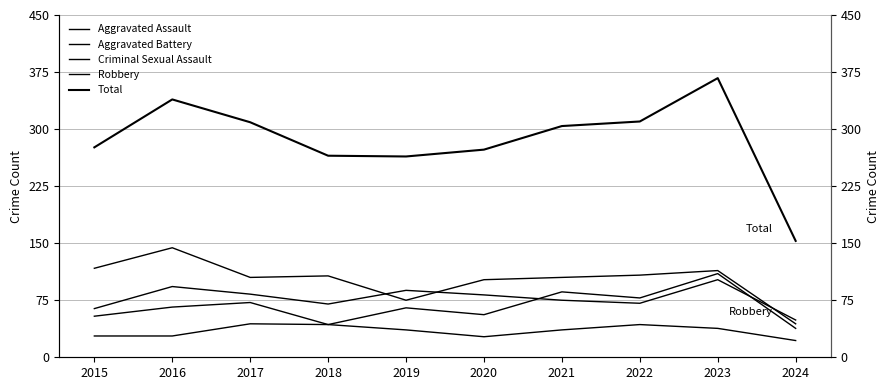

Is the value of Aggravated Assault at 2017 greater than the value of Robbery at 2018?

No